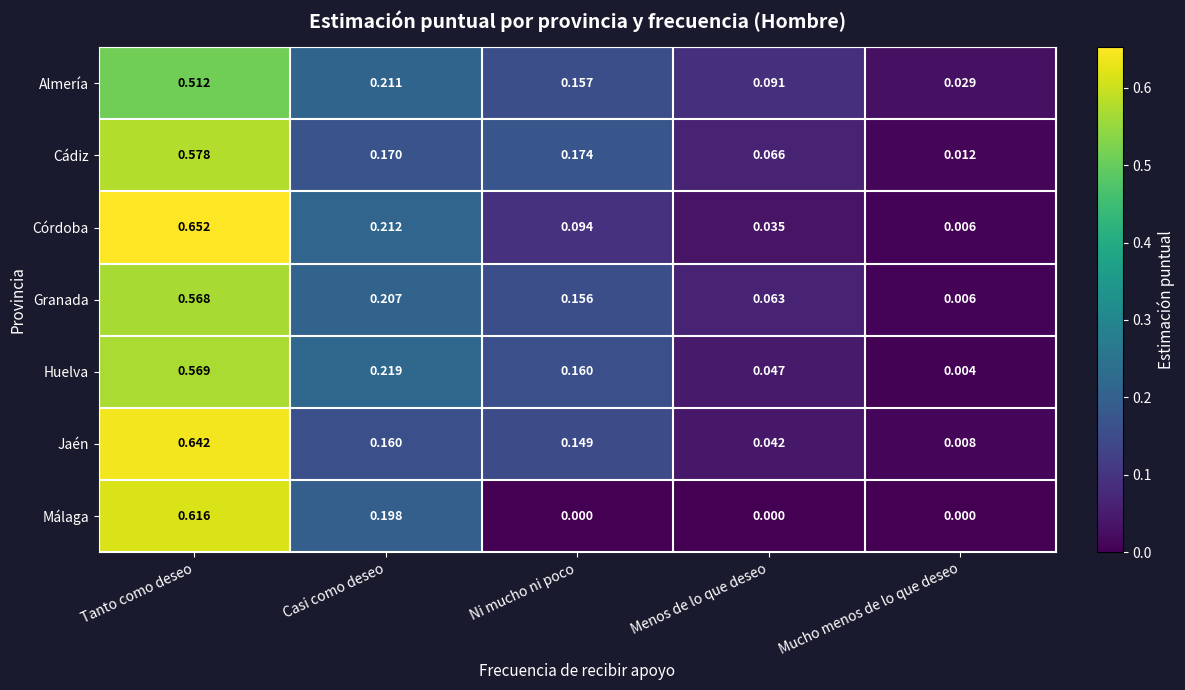

List the series in order of their peak value, highest first.

Córdoba, Jaén, Málaga, Cádiz, Huelva, Granada, Almería